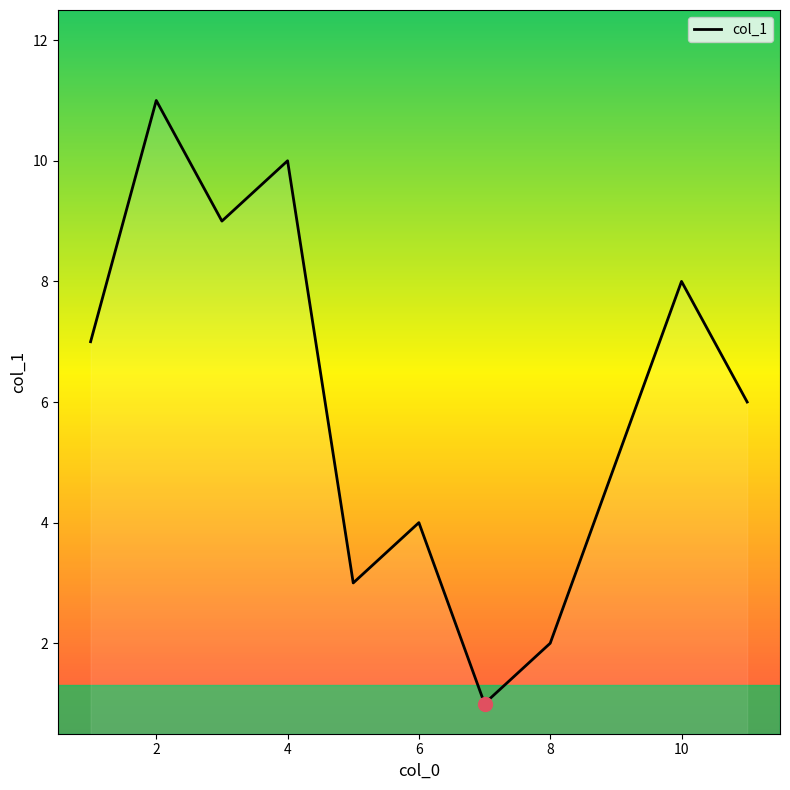

What is the difference between the maximum and minimum values?

10